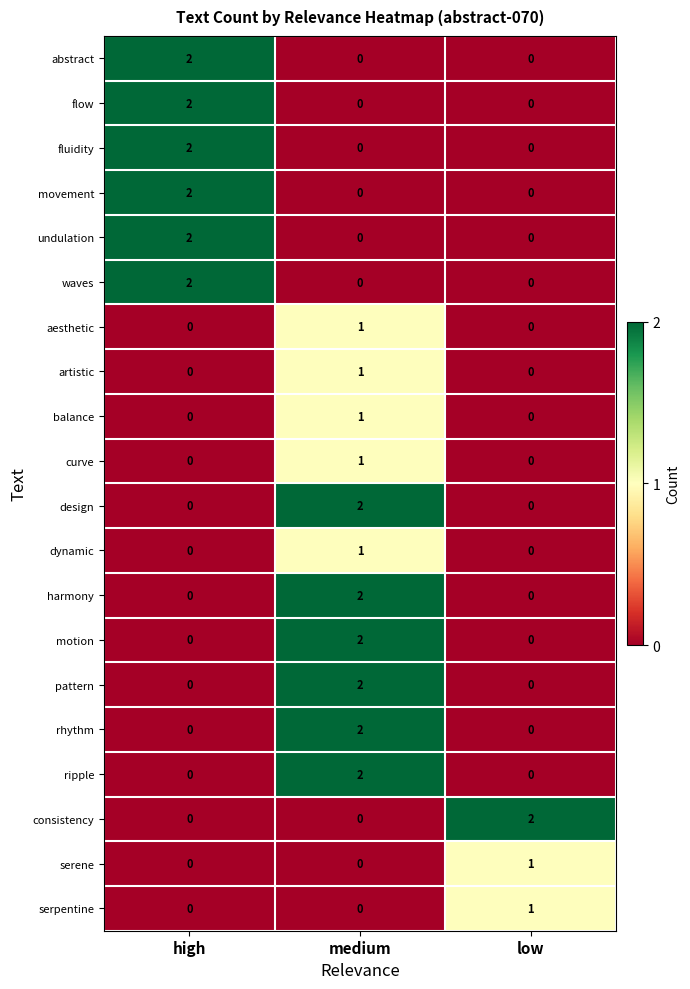

At how many categories does at least one series exceed 0?

3